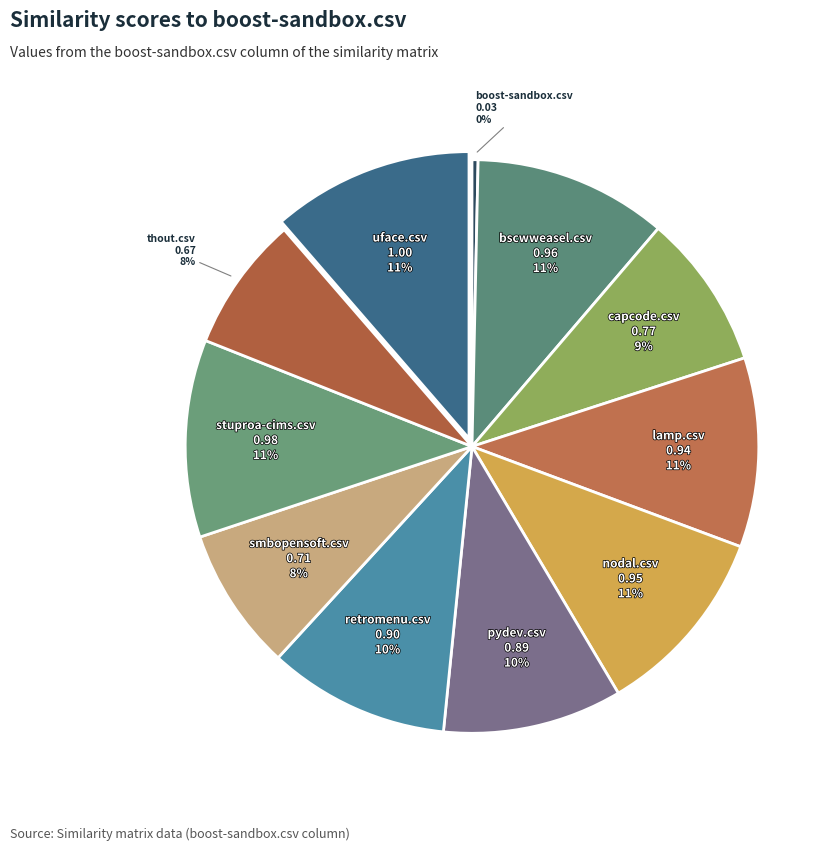

What is the smallest slice in the pie chart?

boost-sandbox.csv